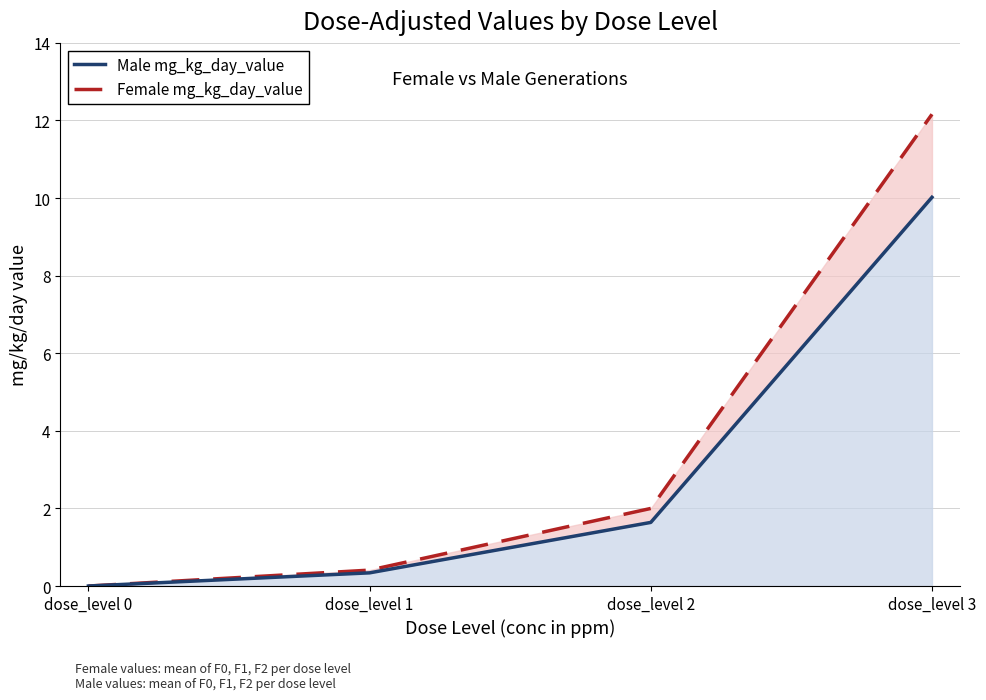

Reading left to right, list all the values displayed in this chart.

Female mg_kg_day_value: 0.0	0.4	2.0	12.2
Male mg_kg_day_value: 0.0	0.3	1.6	10.0